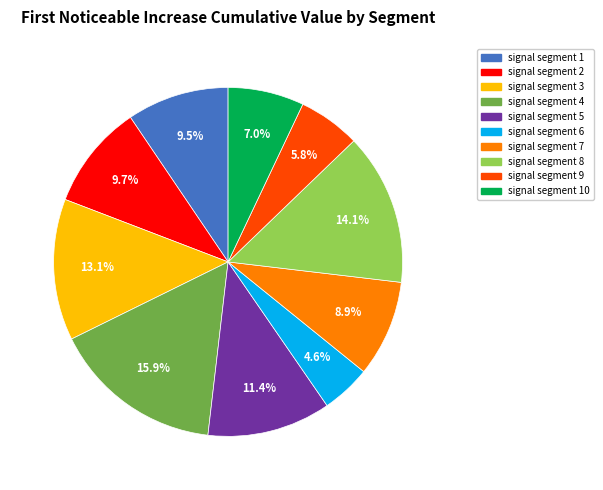

Is there a majority slice in this chart?

No